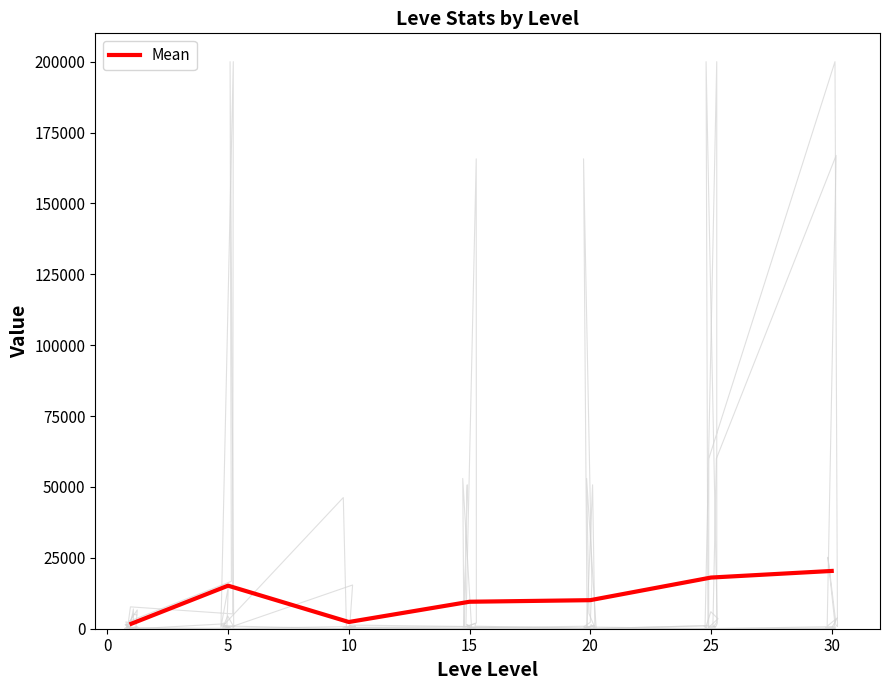

True or false: the data shows 3117.8 at 10.

False